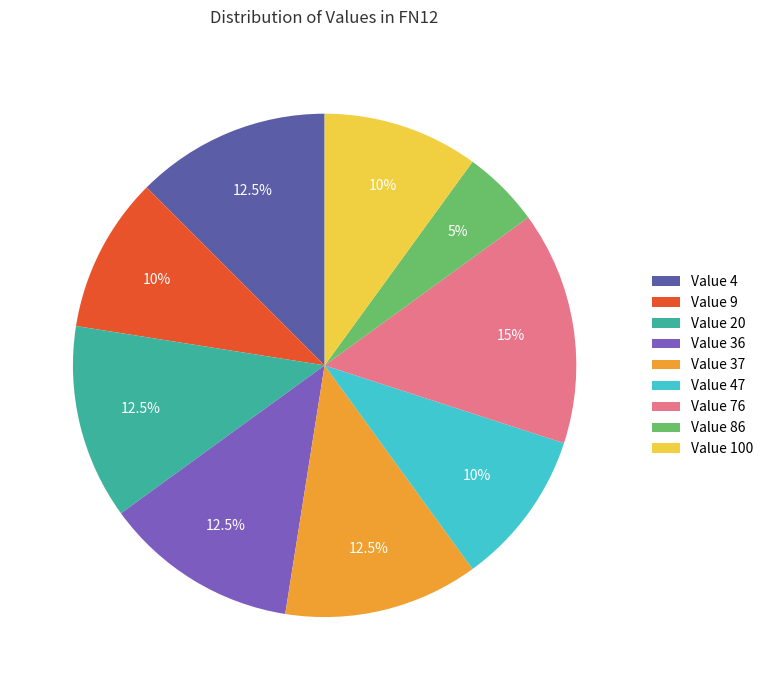

Is there any slice that represents more than half of the pie?

No